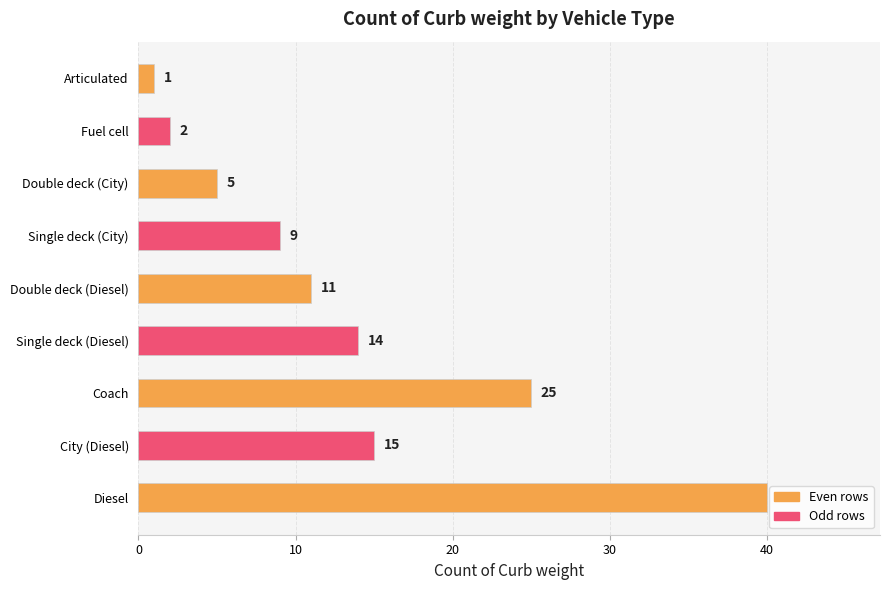

Is it true that the value at Single deck (Diesel) is 14?

True